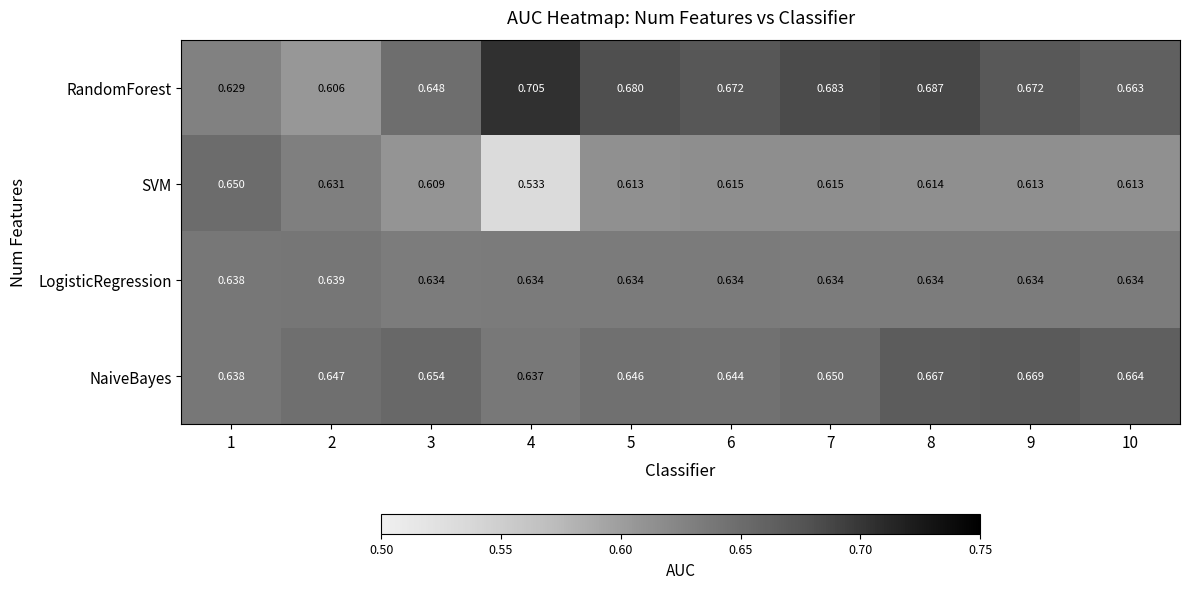

Which series has the largest total across all categories?

RandomForest